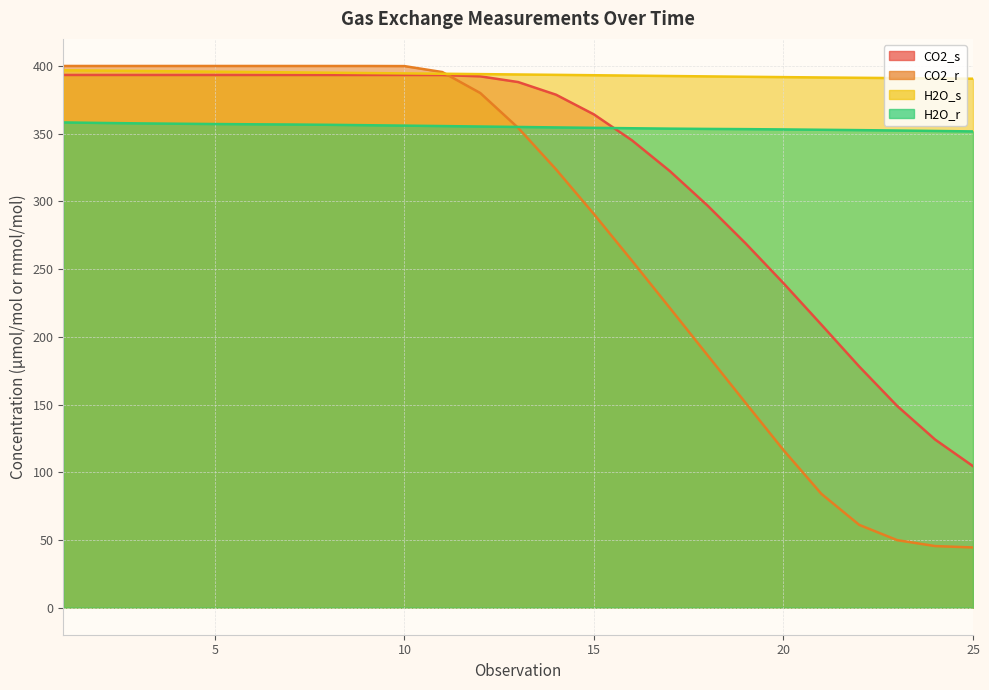

True or false: H2O_r and H2O_s cross at least once.

False